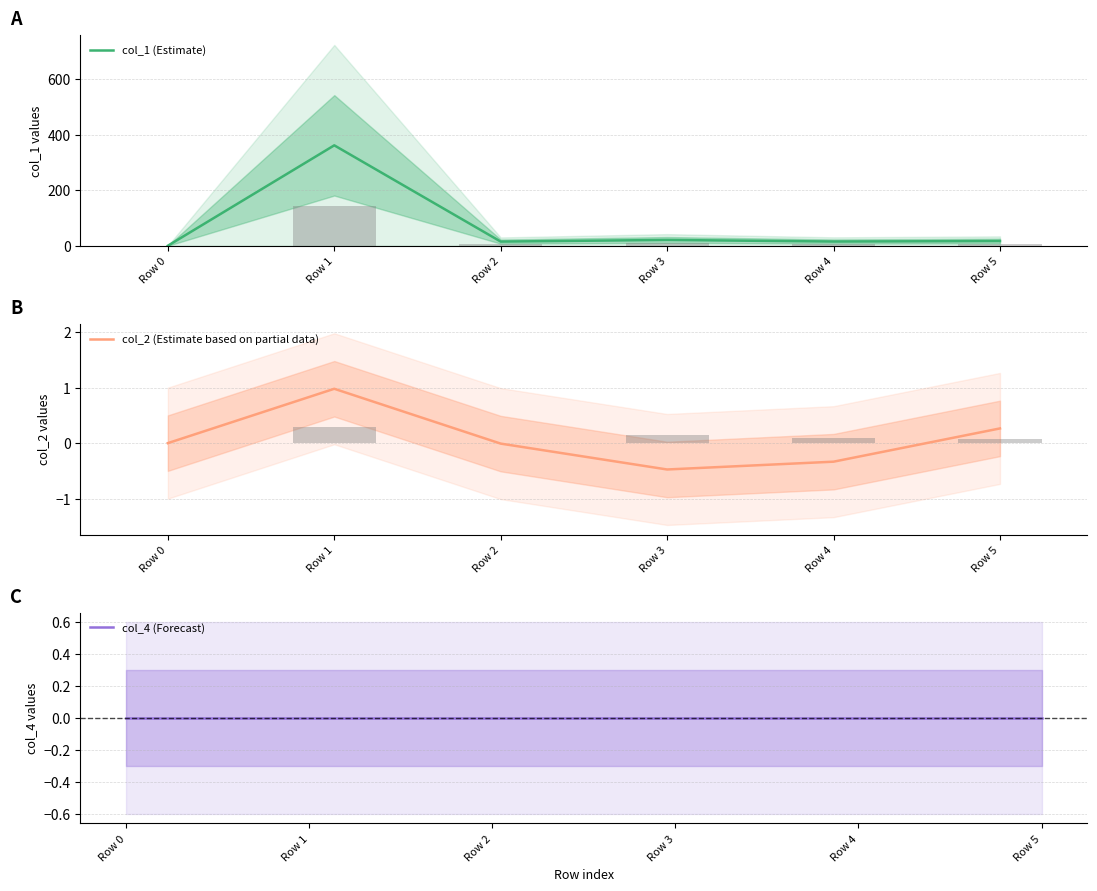

List the series in order of their peak value, lowest first.

col_4 (Forecast), col_2 (Estimate based on partial data), col_1 (Estimate)